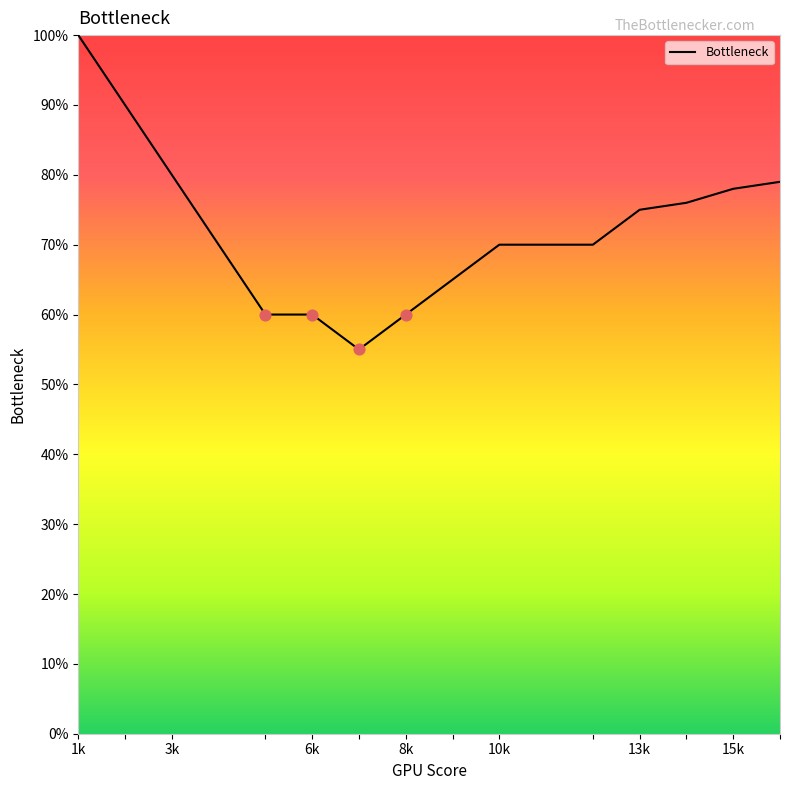

What is the minimum value shown in the chart?

55